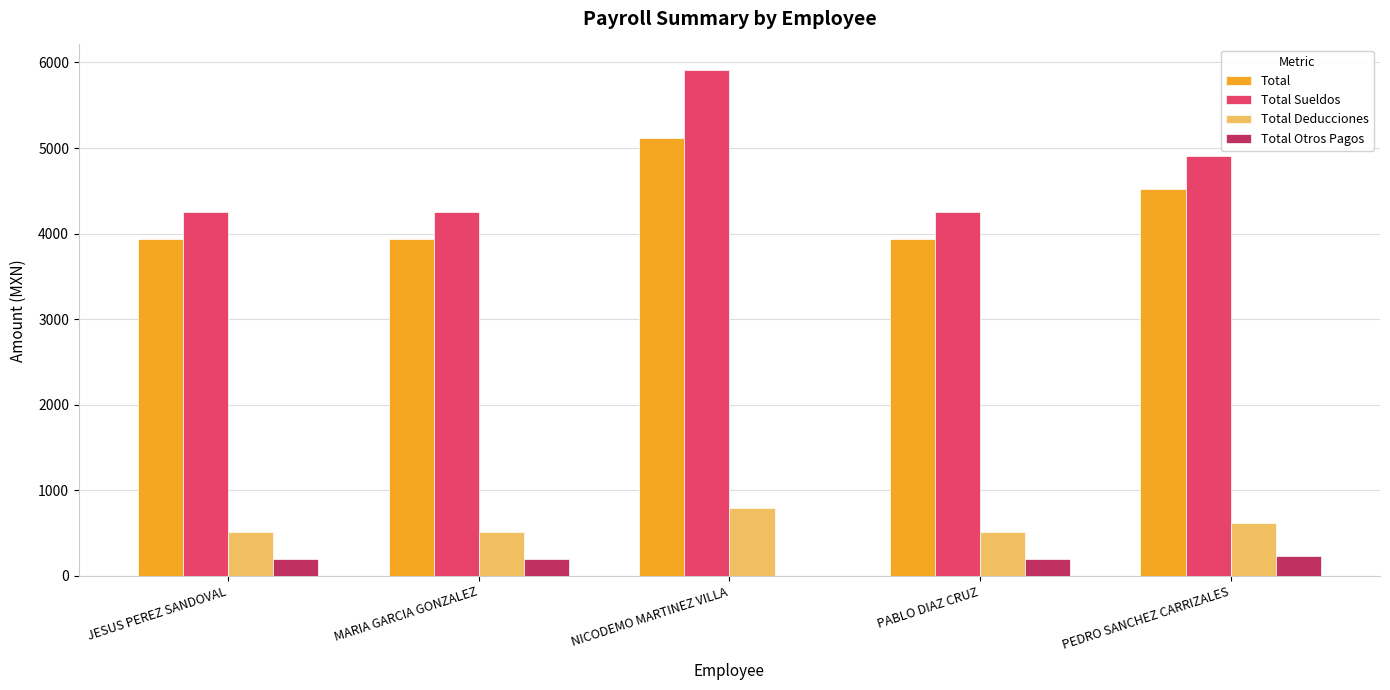

What is the maximum value for Total Sueldos?

5914.2